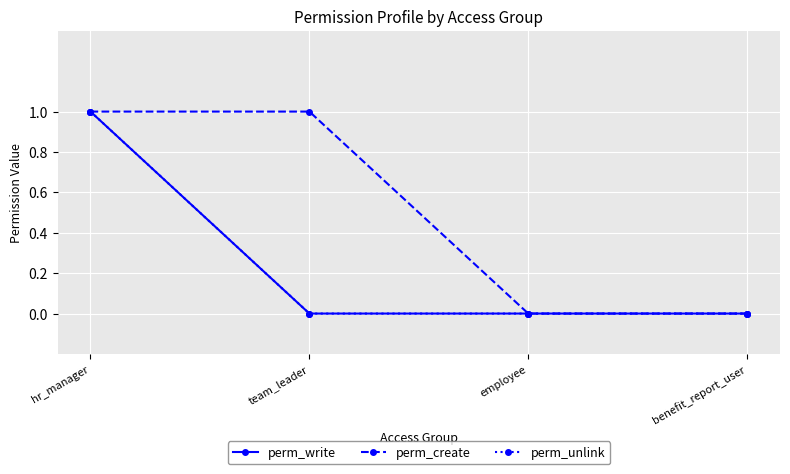

The perm_unlink series shows 1 at hr_manager. True or false?

True